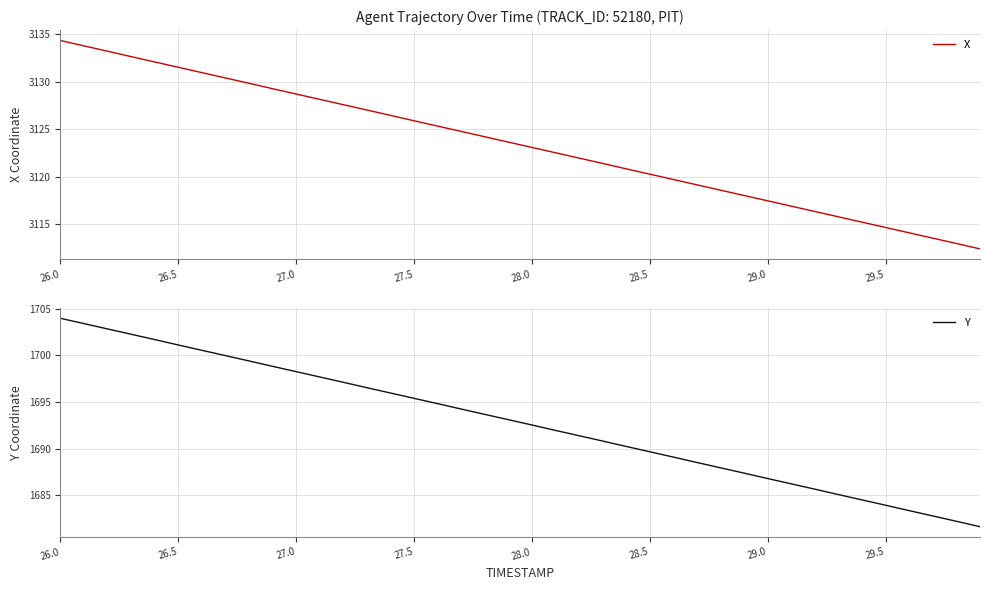

What is the spread (max minus min) of values at 28?

1430.7